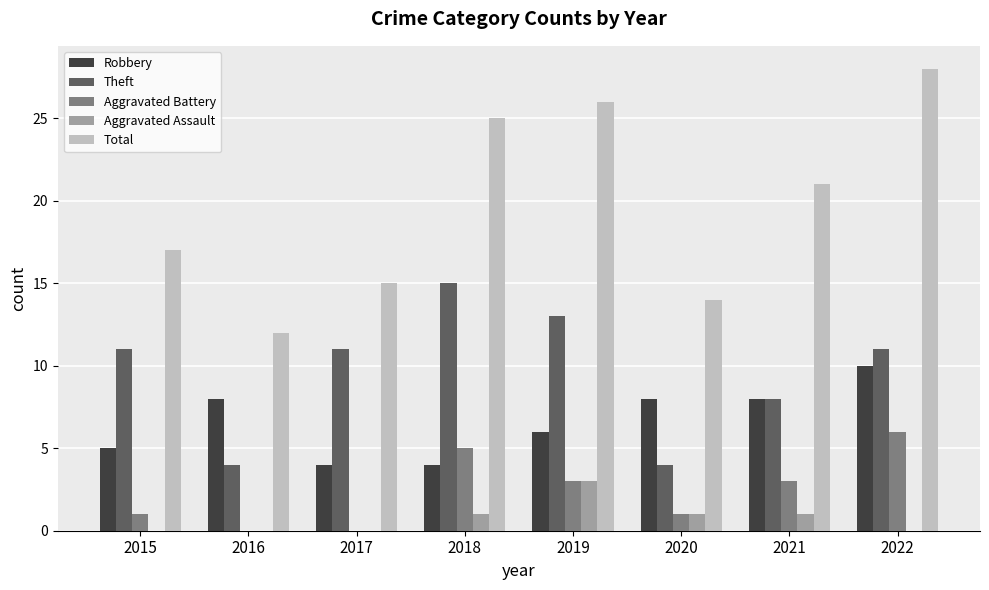

What is the spread (max minus min) of values at 2022?

28